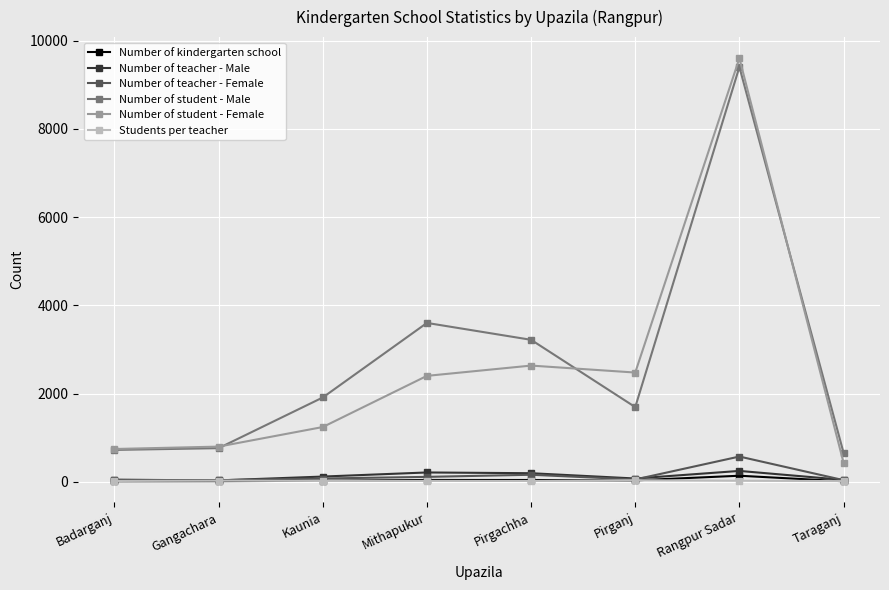

The Number of student - Male series shows 1579 at Mithapukur. True or false?

False